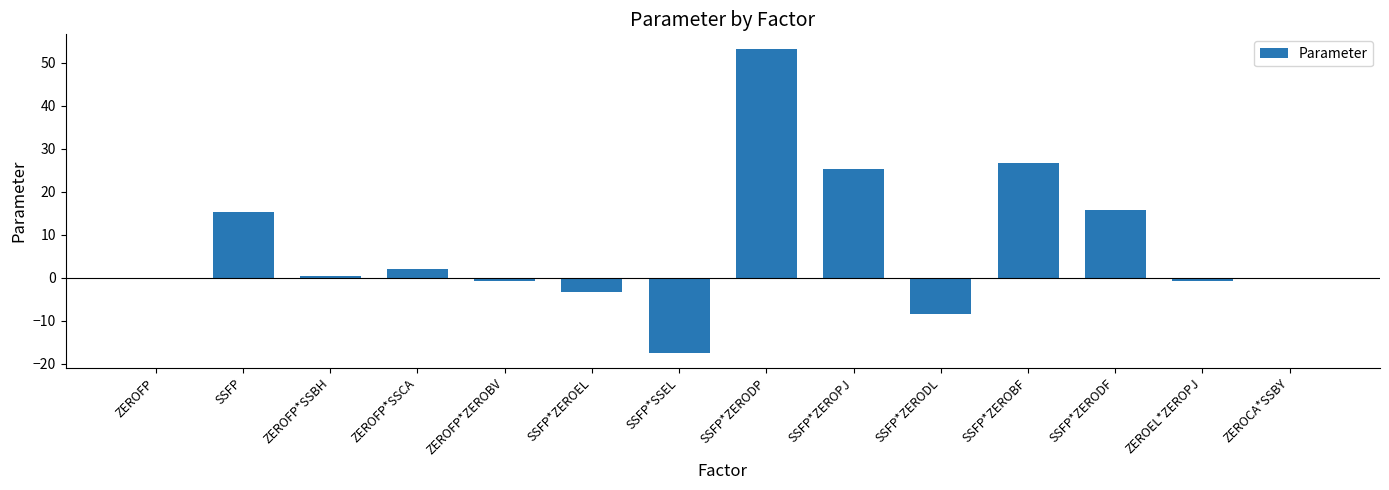

Count the number of data series in this chart.

1